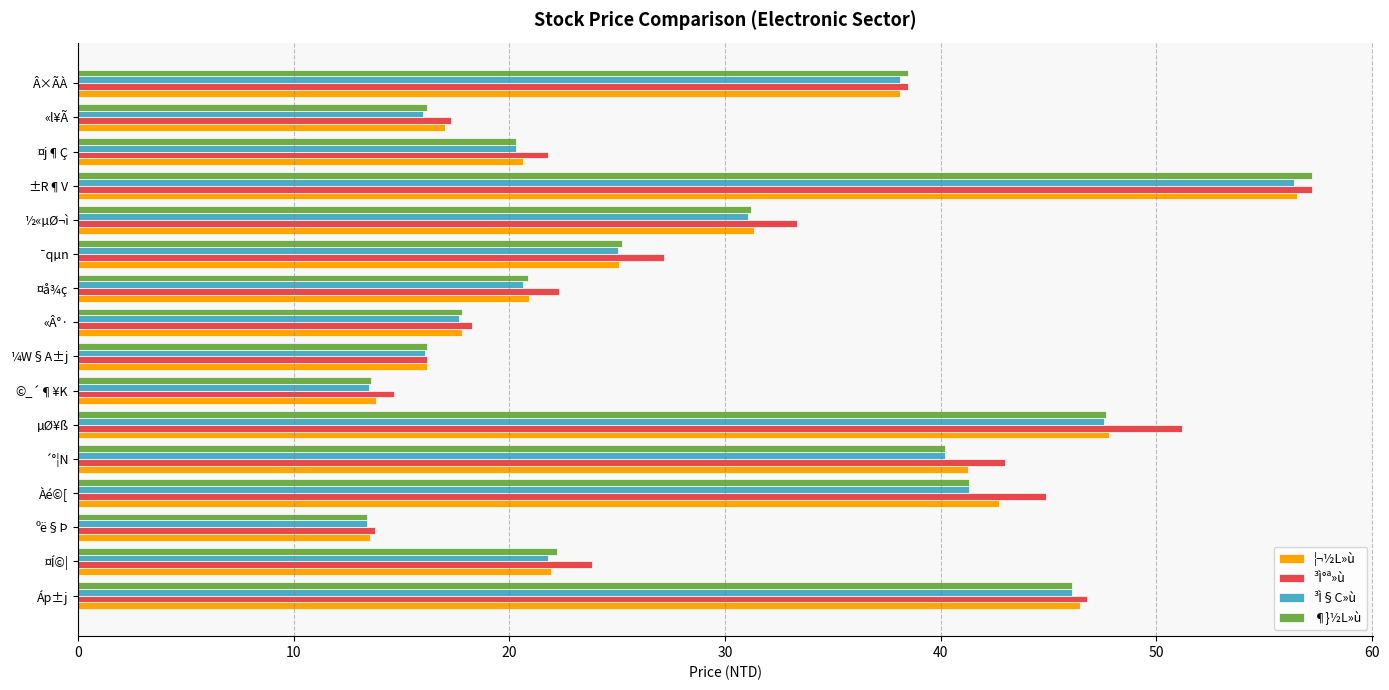

True or false: ¶}½L»ù has a value of 47.6 at µØ¥ß.

True